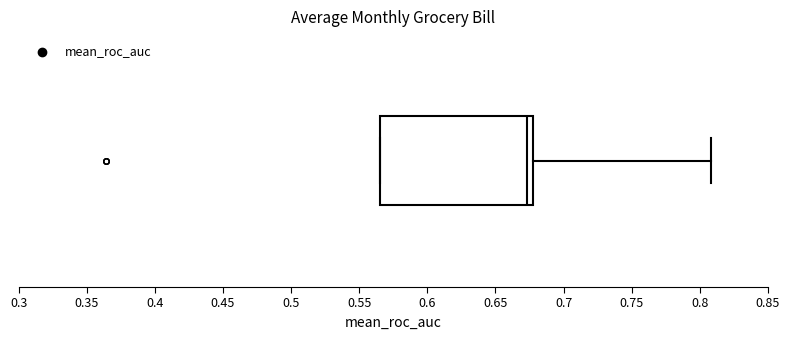

Read this box plot against the x-axis: the position of the median line, the range covered by the box, and the ends of both whiskers. The values are not printed on the chart, so give them approximately, as read against the axis.

median 0.675, box 0.565 to 0.680, whiskers 0.565 to 0.810